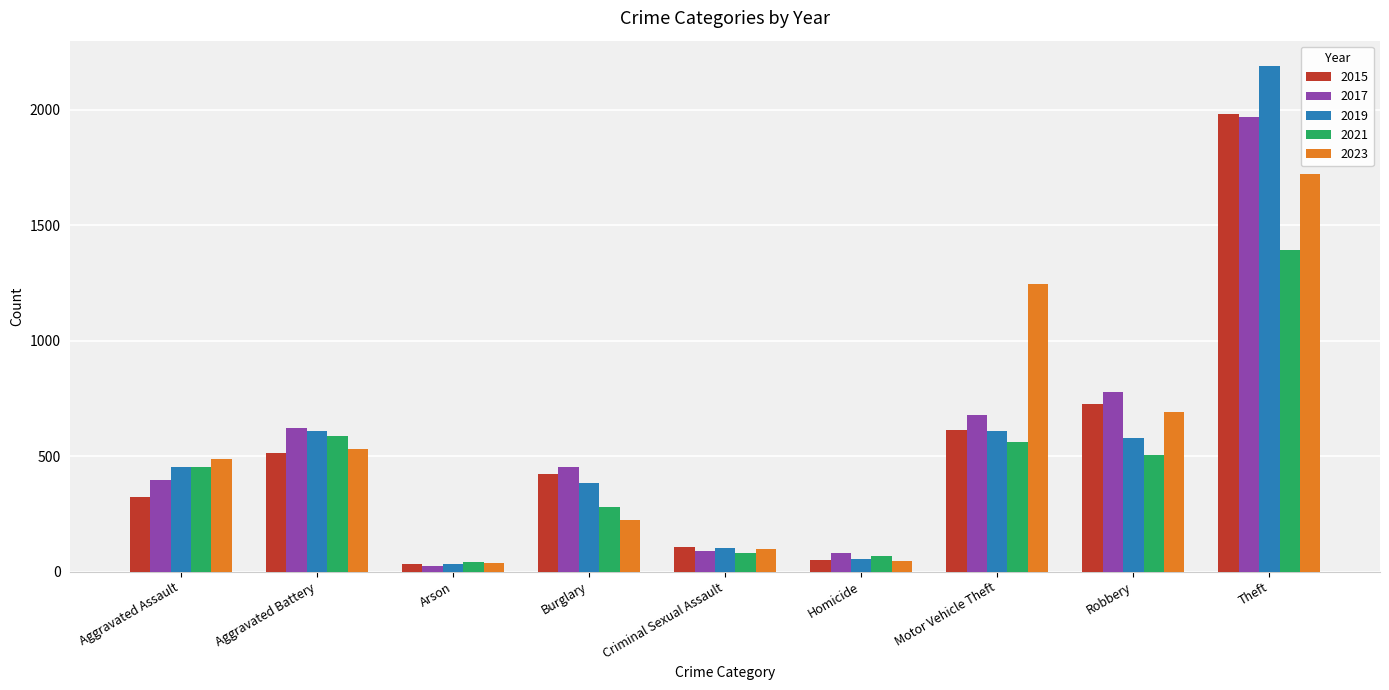

Which category has the lowest value in the 2017 series?

Arson